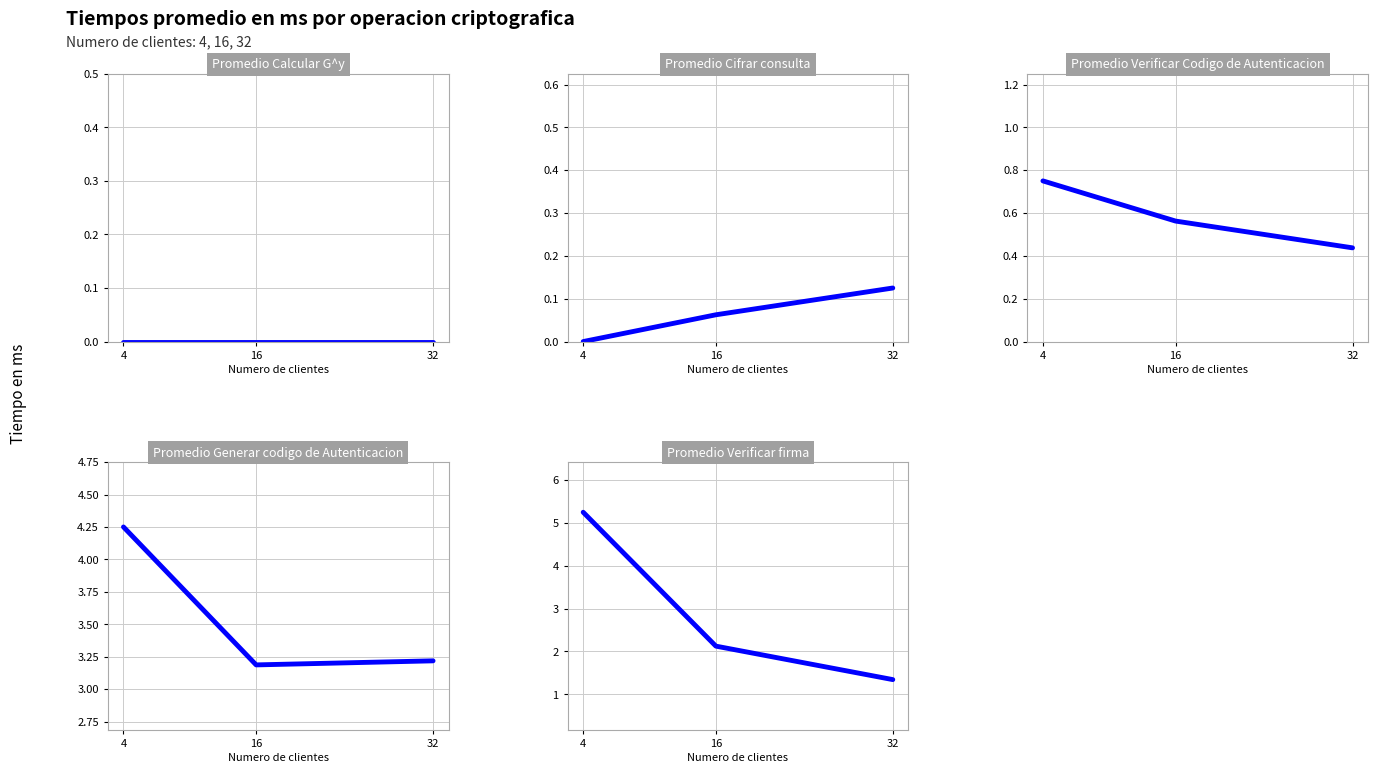

Reading left to right, transcribe all the data shown in this chart.

Promedio Calcular G^y: 4=0.0	16=0.0	32=0.0
Promedio Cifrar consulta: 4=0.0	16=0.1	32=0.1
Promedio Verificar Codigo de Autenticacion: 4=0.8	16=0.6	32=0.4
Promedio Generar codigo de Autenticacion: 4=4.2	16=3.2	32=3.2
Promedio Verificar firma: 4=5.2	16=2.1	32=1.3